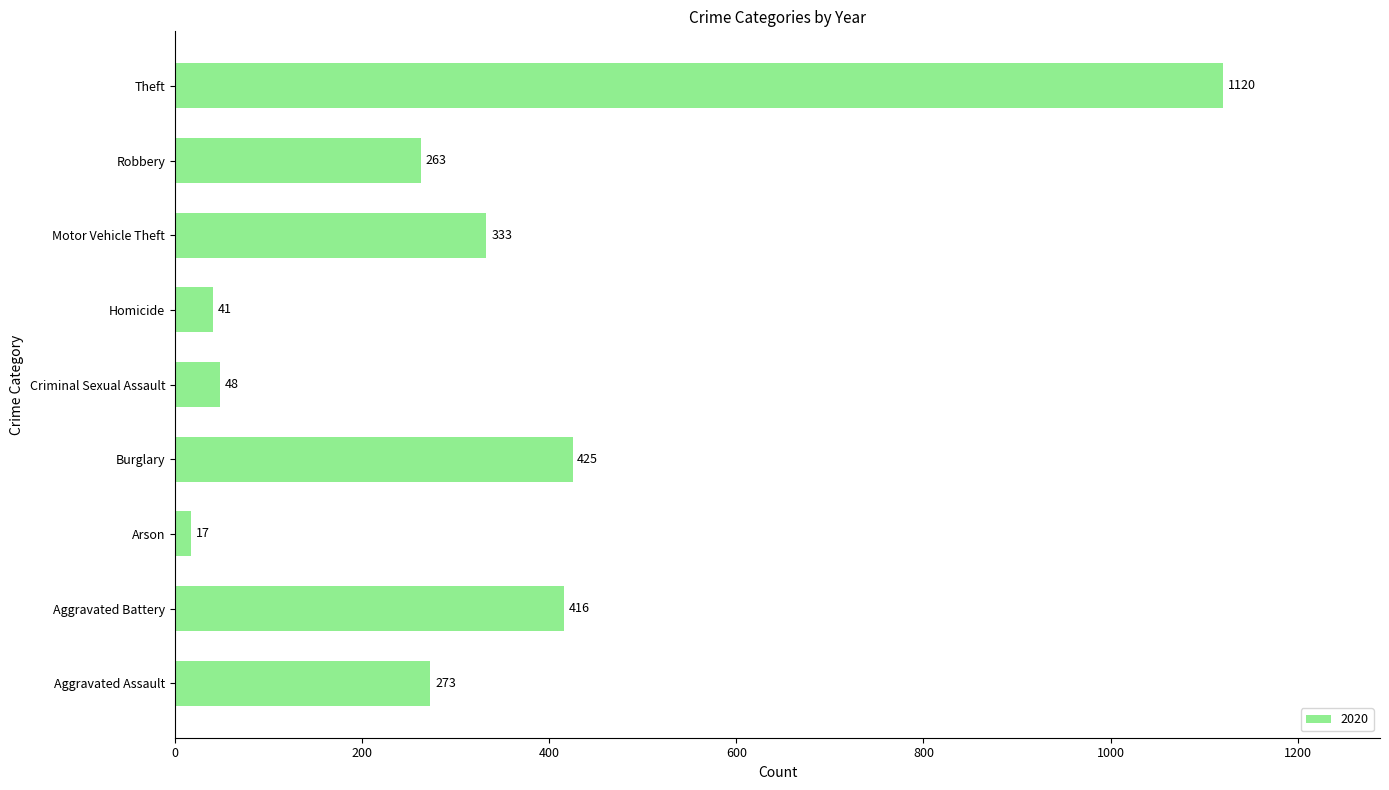

Does the chart contain any negative values?

No